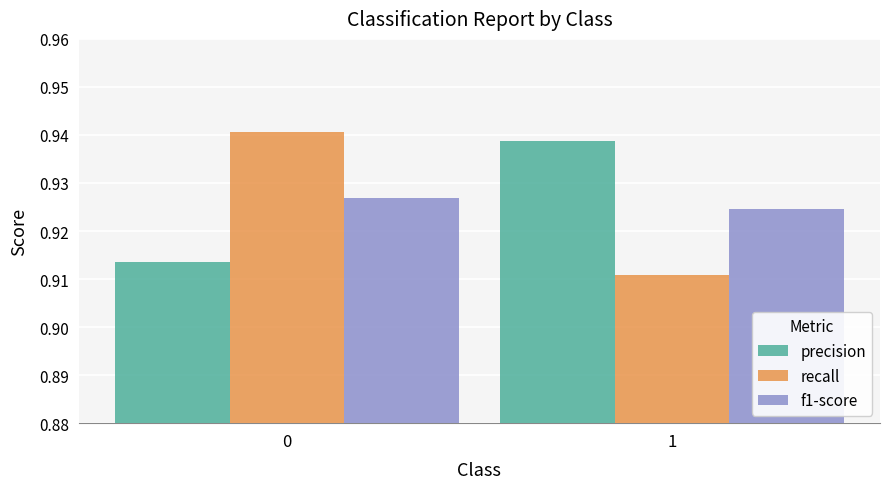

The f1-score series shows 1.6 at 0. True or false?

False